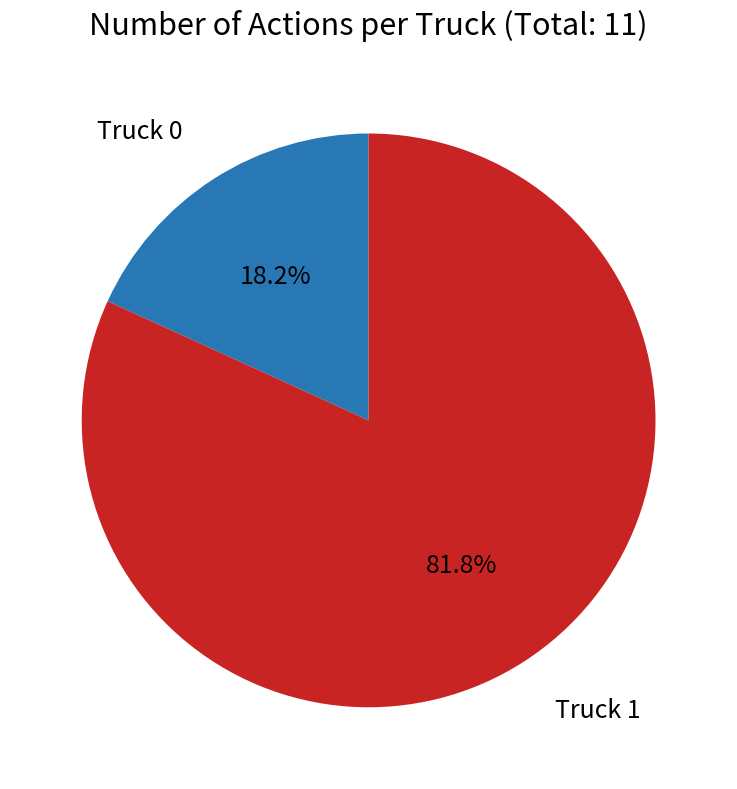

Rank the categories by value from lowest to highest.

Truck 0, Truck 1